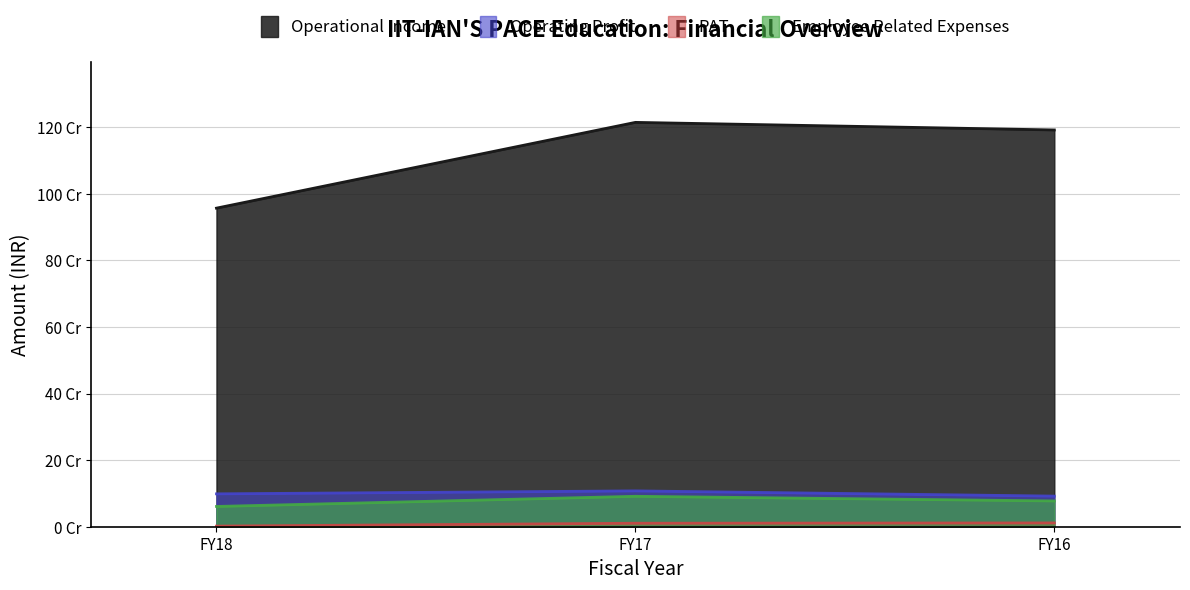

What is the average value of the Operating Profit series?

99470723